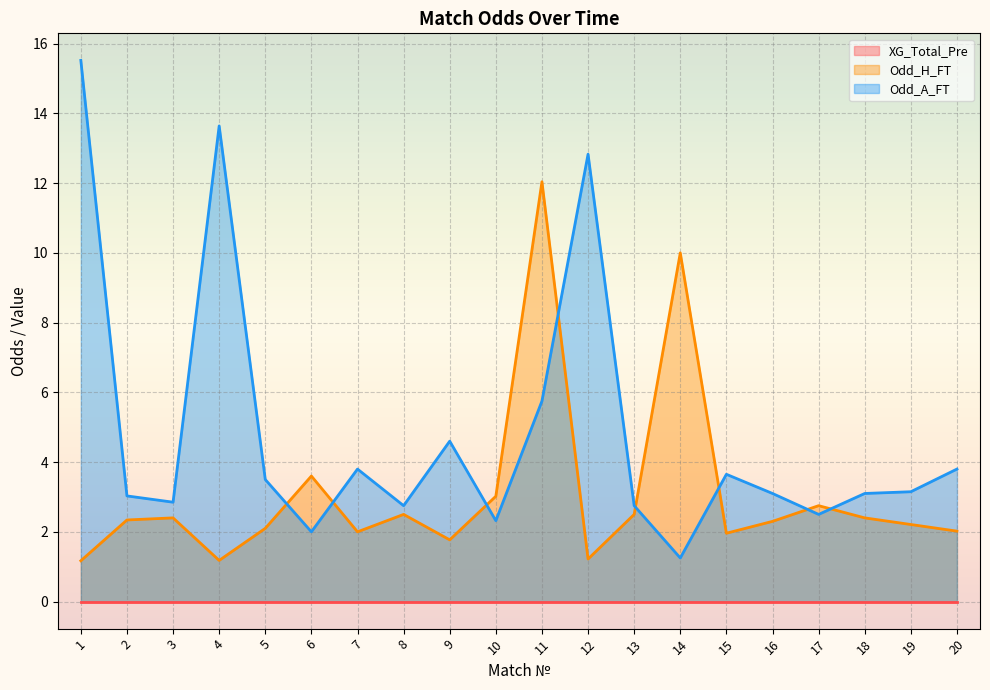

How many intersections are there between Odd_H_FT and Odd_A_FT?

8